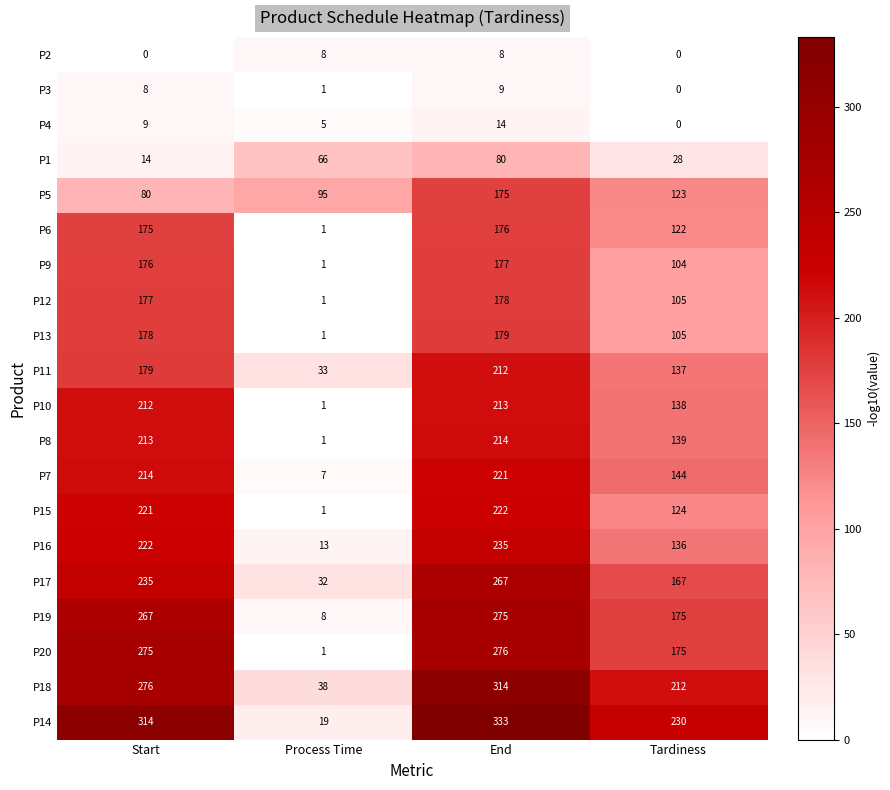

At how many categories does at least one series exceed 215?

3